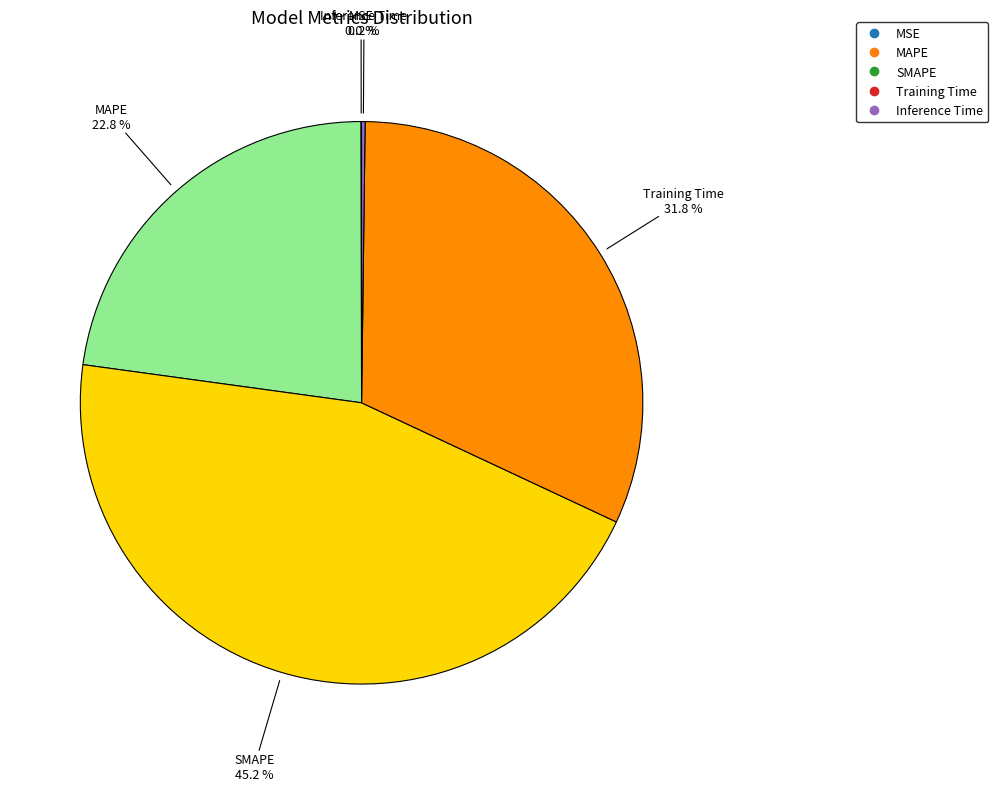

Between SMAPE and Training Time, which is larger?

SMAPE